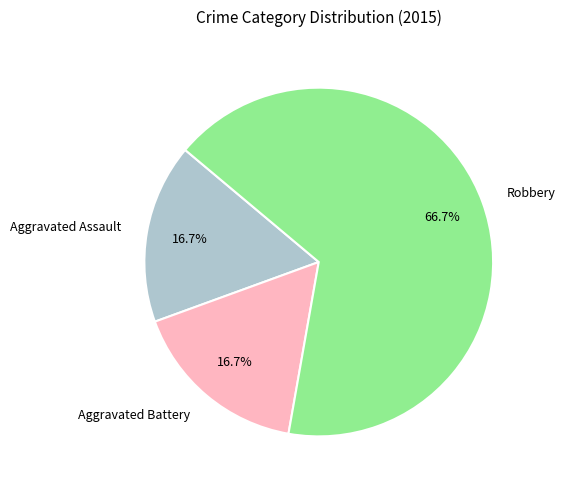

To the nearest percent, what is the combined percentage of Aggravated Assault and Robbery?

83%